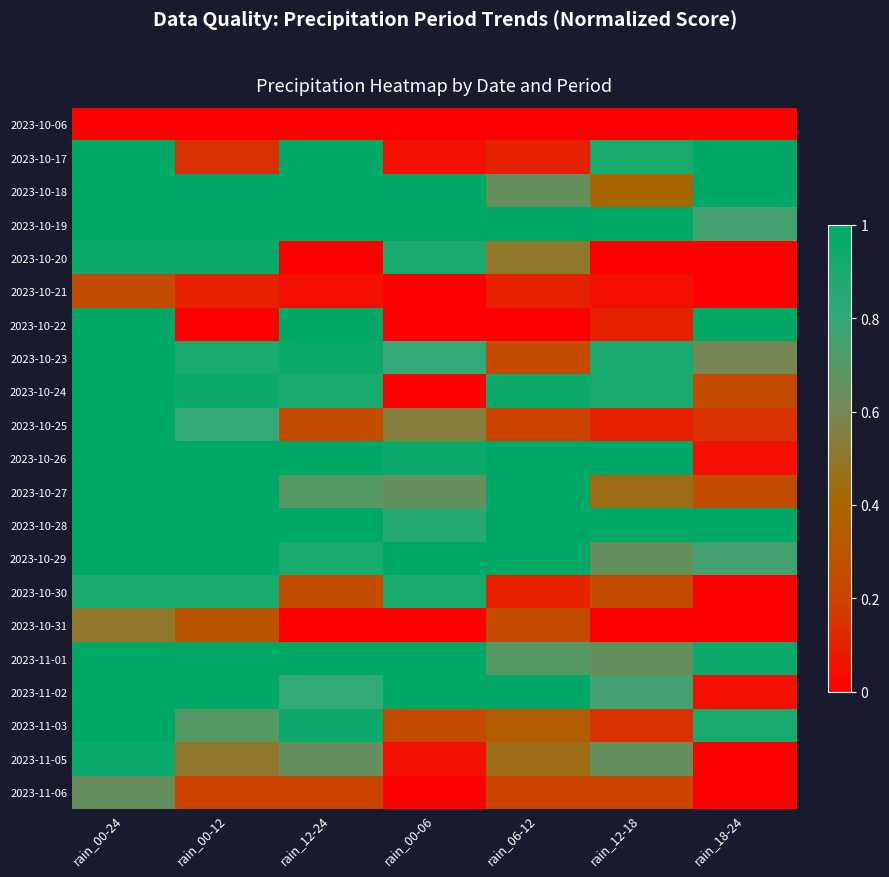

At which category is the sum across all series the highest?

rain_00-24